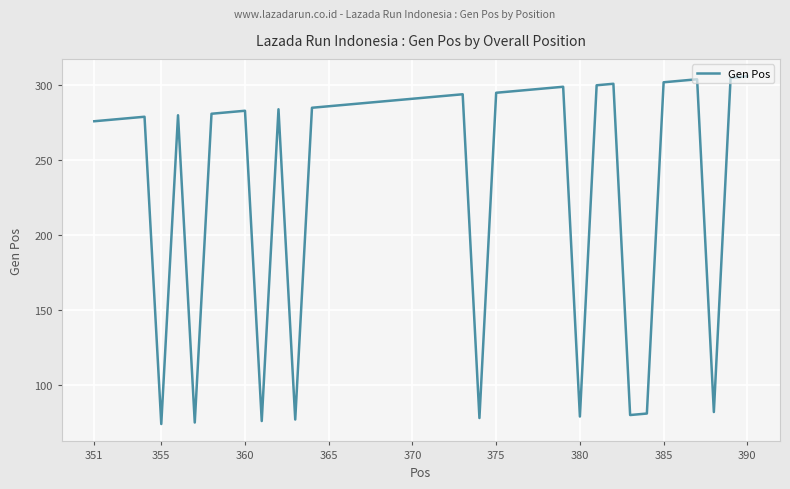

Count the number of categories in the chart.

40